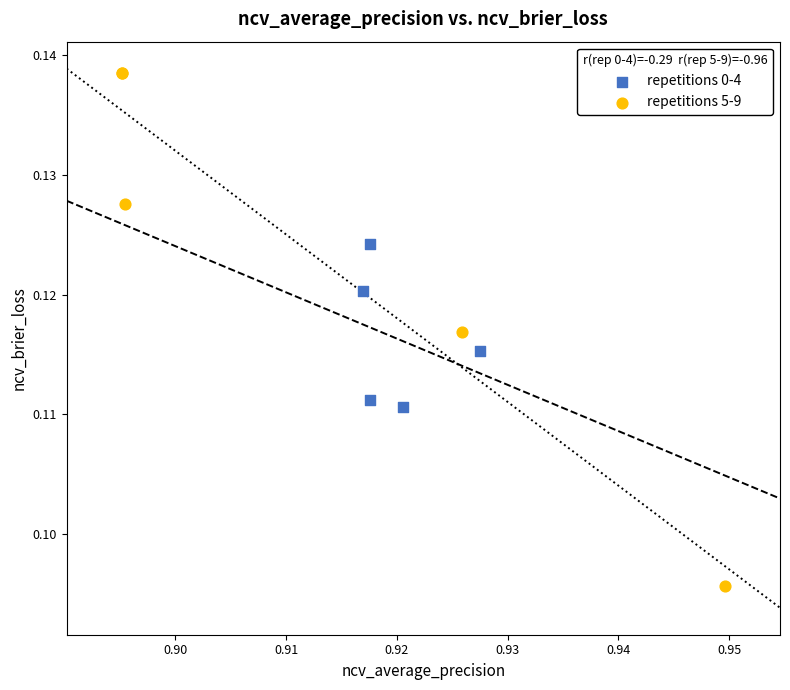

Which series contains the lowest Y value?

repetitions 5-9